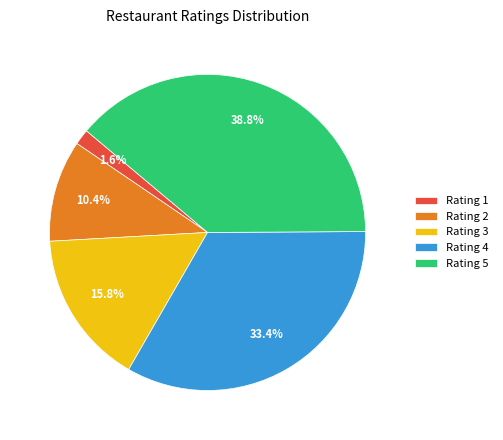

To the nearest percent, what is the difference between the largest and smallest slice percentages?

37%